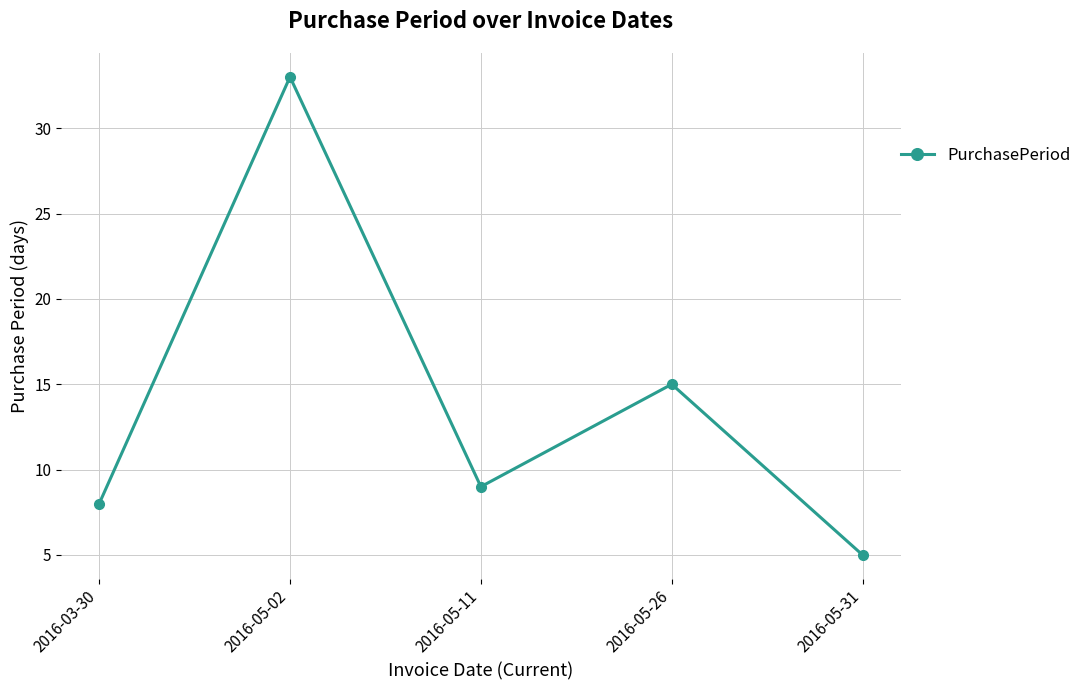

Which label corresponds to the largest value in the chart?

2016-05-02